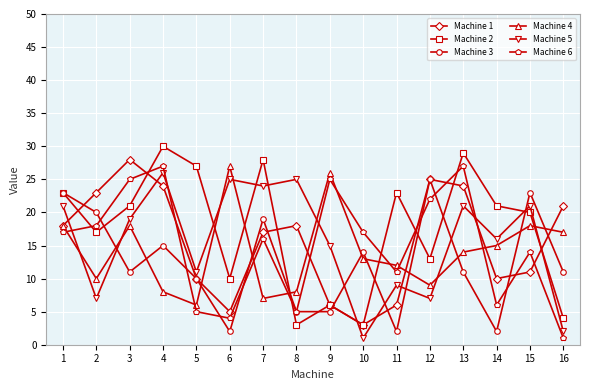

What is the value of the Machine 2 point at the 3rd from the left?

21